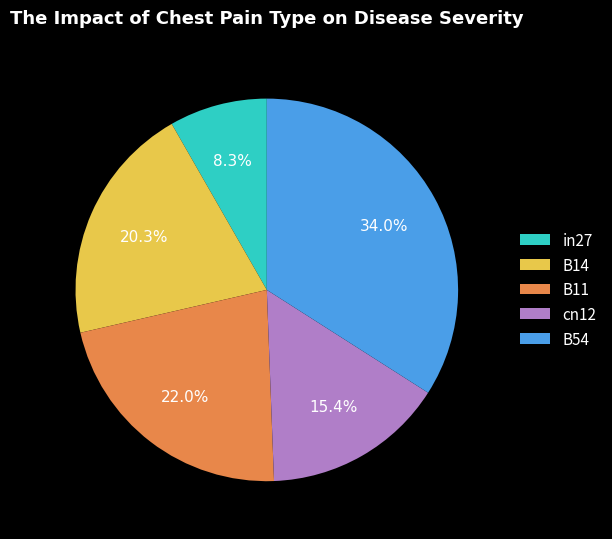

Which slice is the largest?

B54